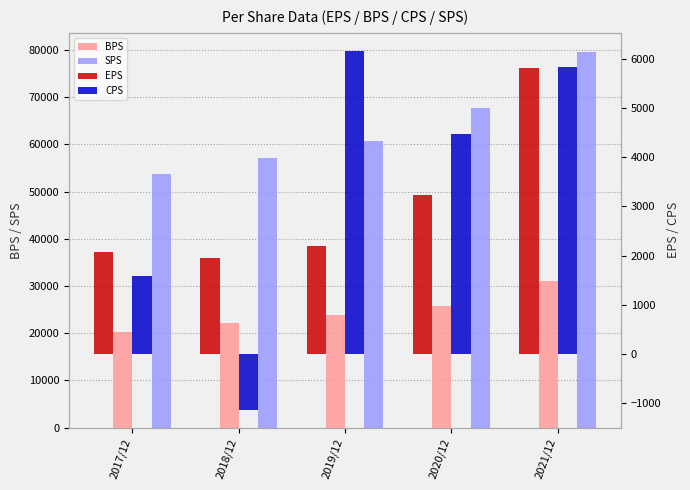

What is the value of the CPS bar at the 2nd from the left?

-1135